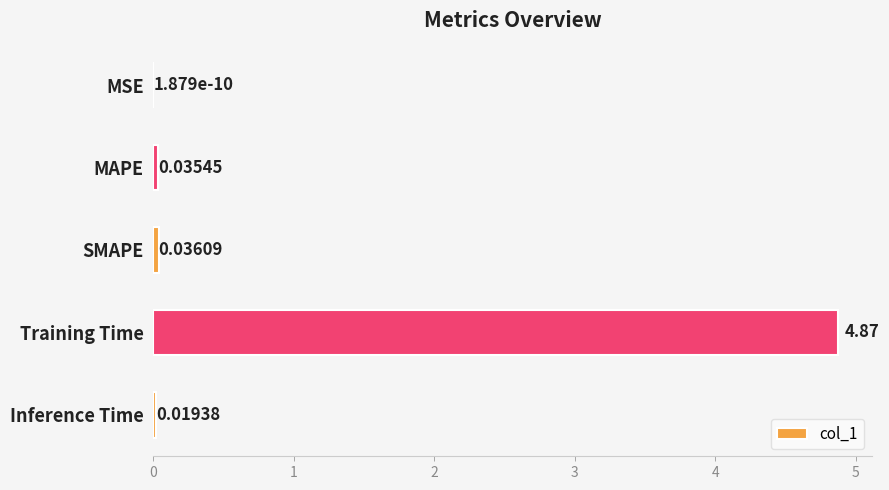

Which label corresponds to the largest value in the chart?

Training Time